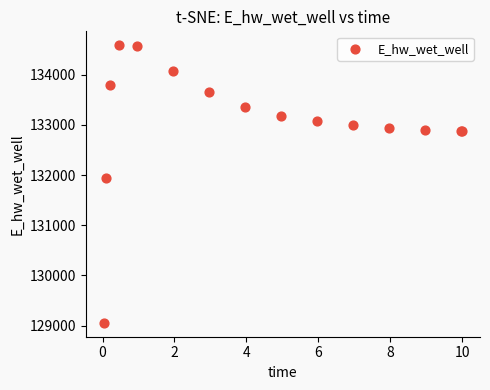

What Y value in the scatter plot is closest to 131821?

131941.6